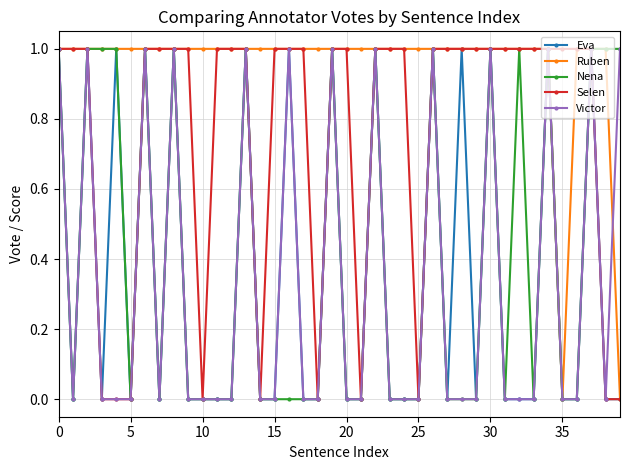

Which series has the largest total across all categories?

Ruben